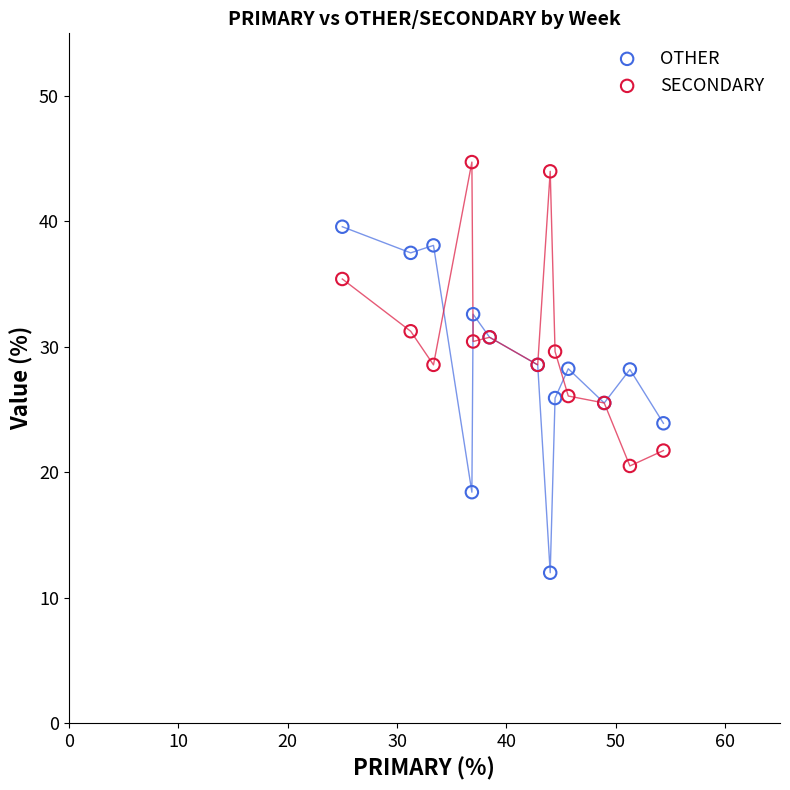

Which series reaches the maximum Y coordinate?

SECONDARY